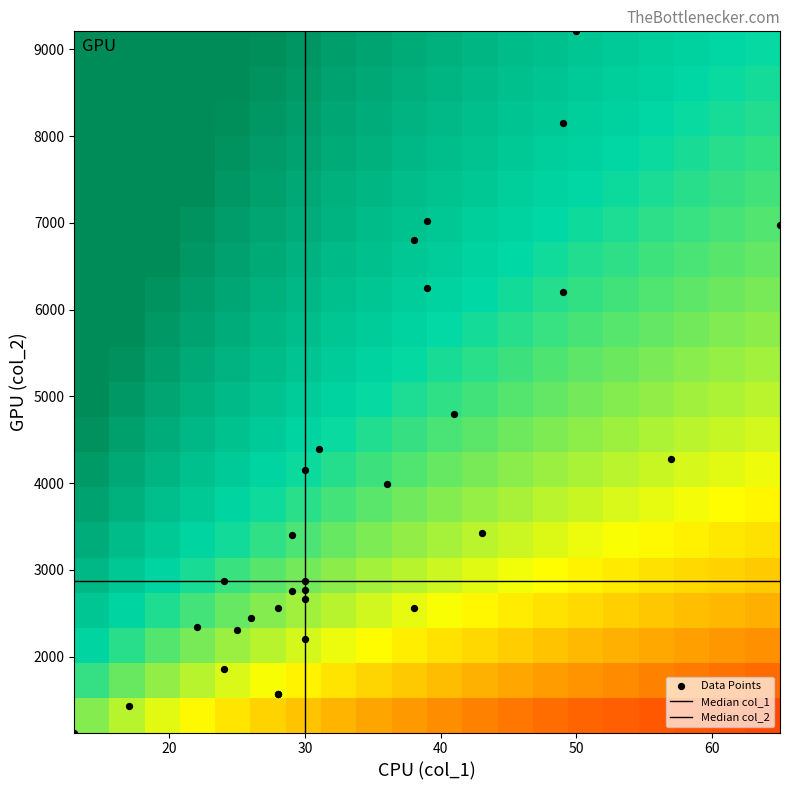

What is the greatest value displayed?

9209